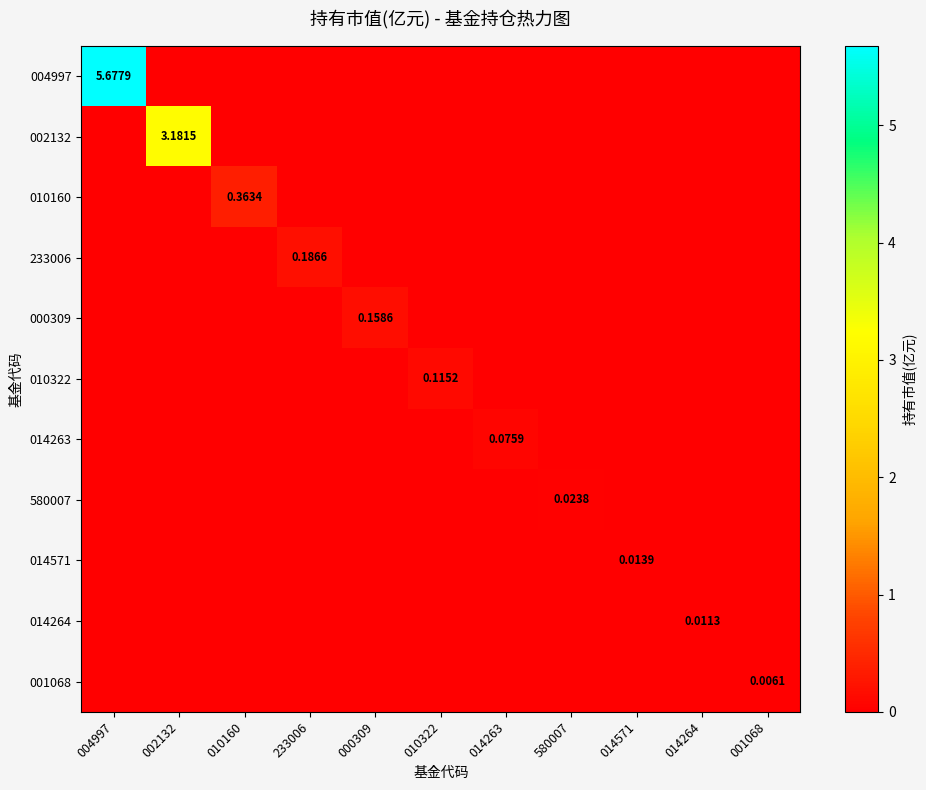

At which category is the sum across all series the highest?

004997